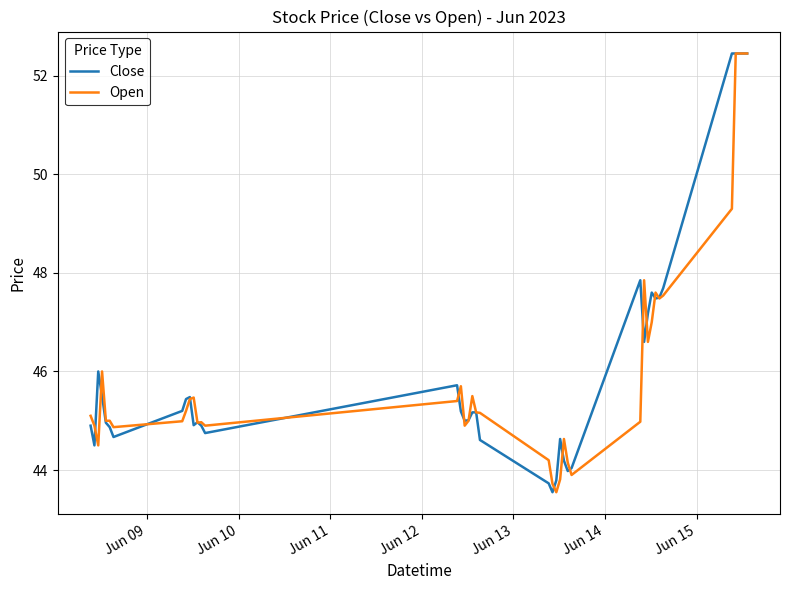

What is the highest value of the Close series?

52.5